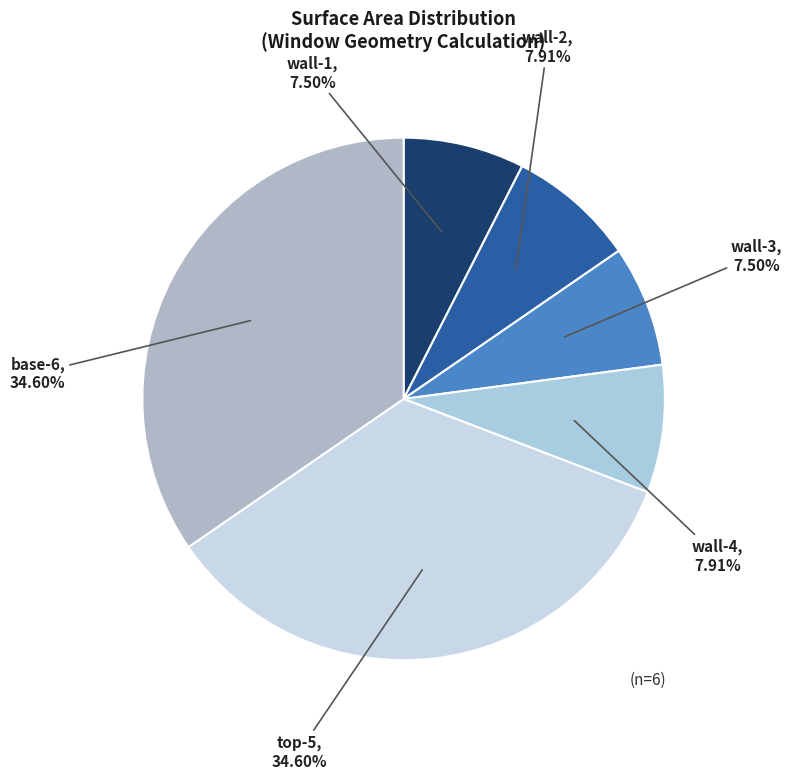

Which has a higher value, wall-4 or base-6?

base-6